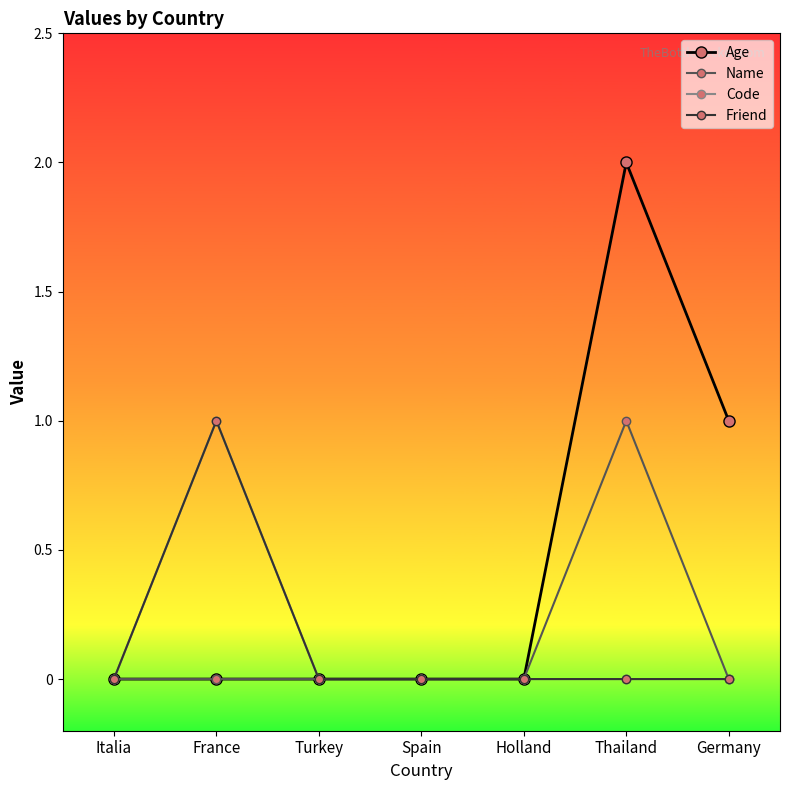

Does the chart have visible grid lines?

No